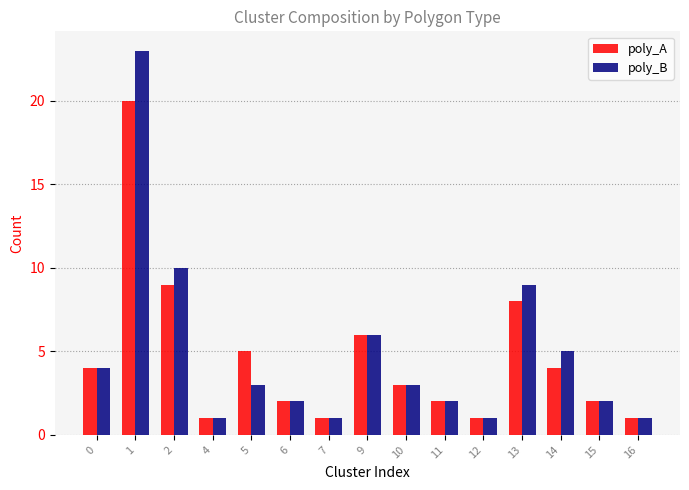

Count the number of categories in the chart.

15